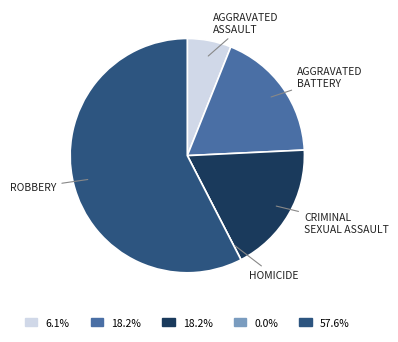

Is there a majority slice in this chart?

Yes